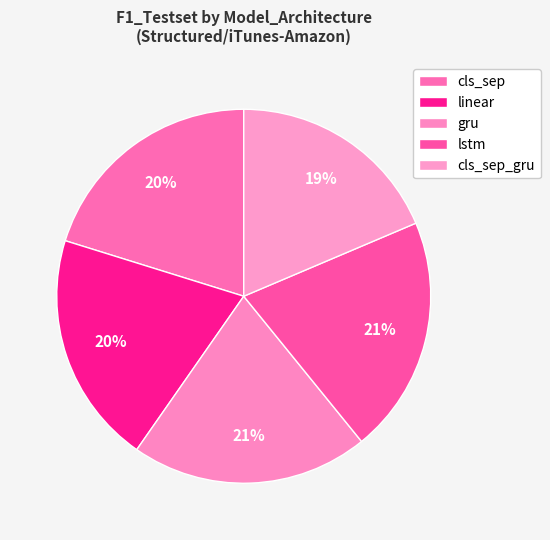

To the nearest percent, what is the combined percentage of lstm and gru?

41%